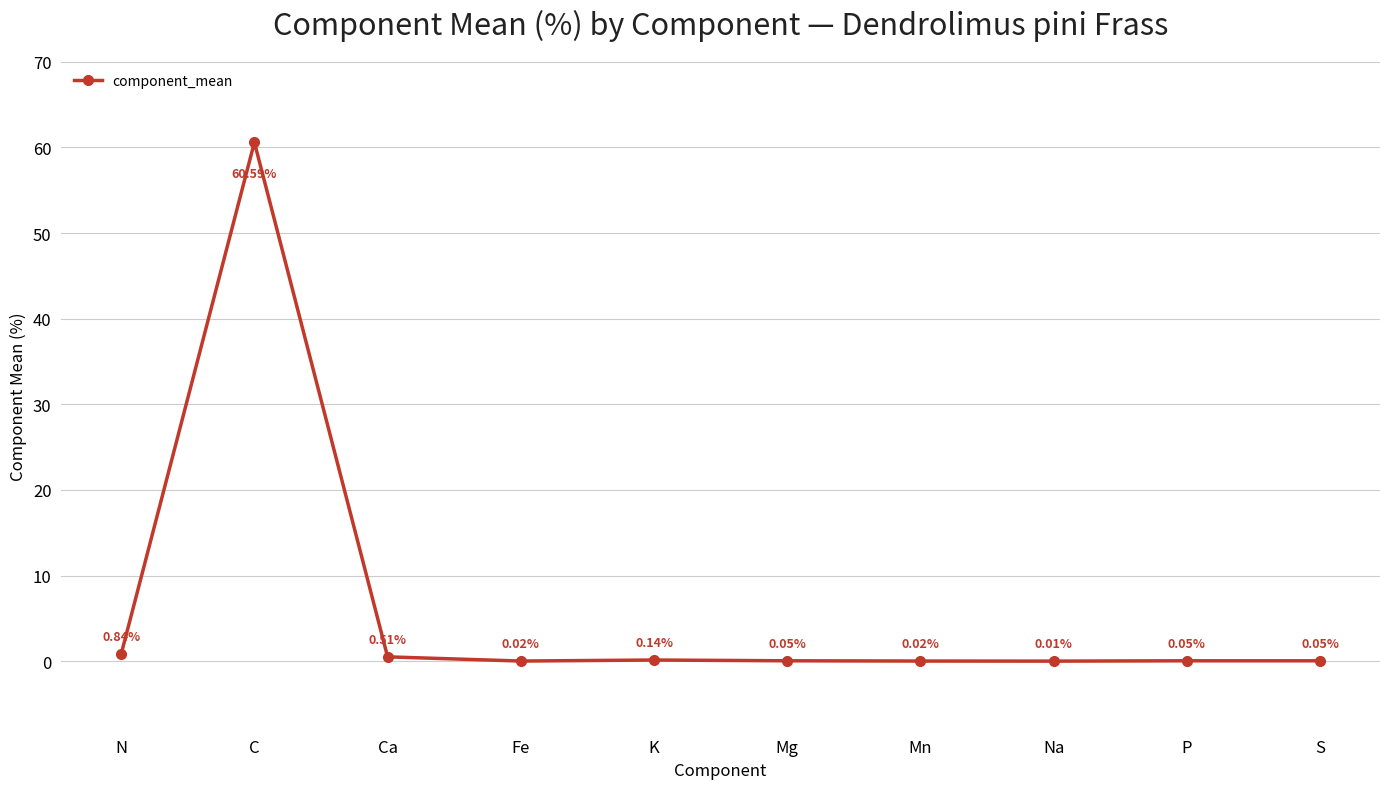

Where is the data nearest to the value 30?

N